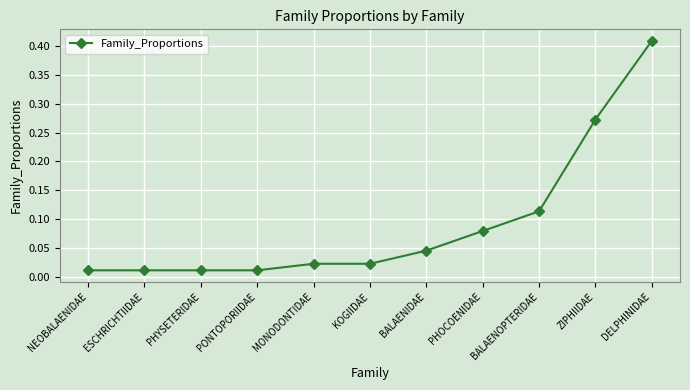

What is the change in value from MONODONTIDAE to BALAENOPTERIDAE?

+0.1